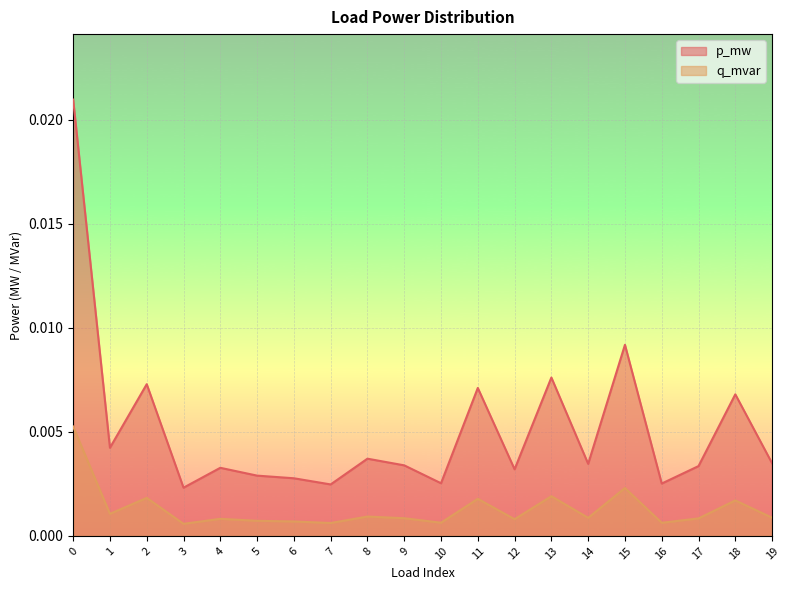

True or false: p_mw has more than 0 interior local peaks.

True